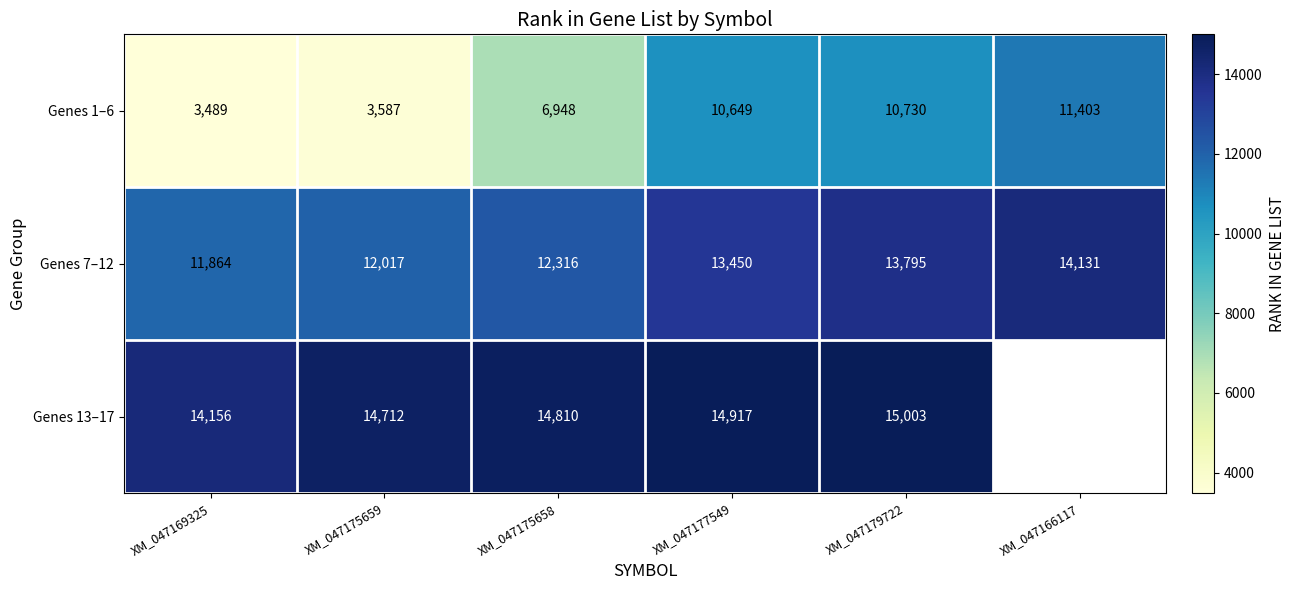

What is the sum of all Genes 7–12 values?

77573